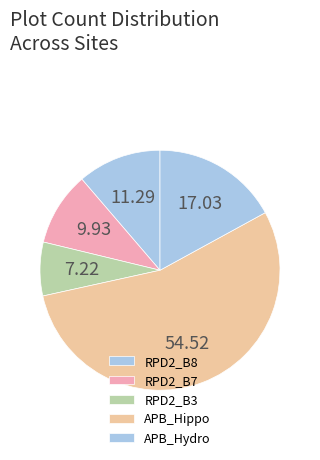

How many segments does this pie chart have?

5